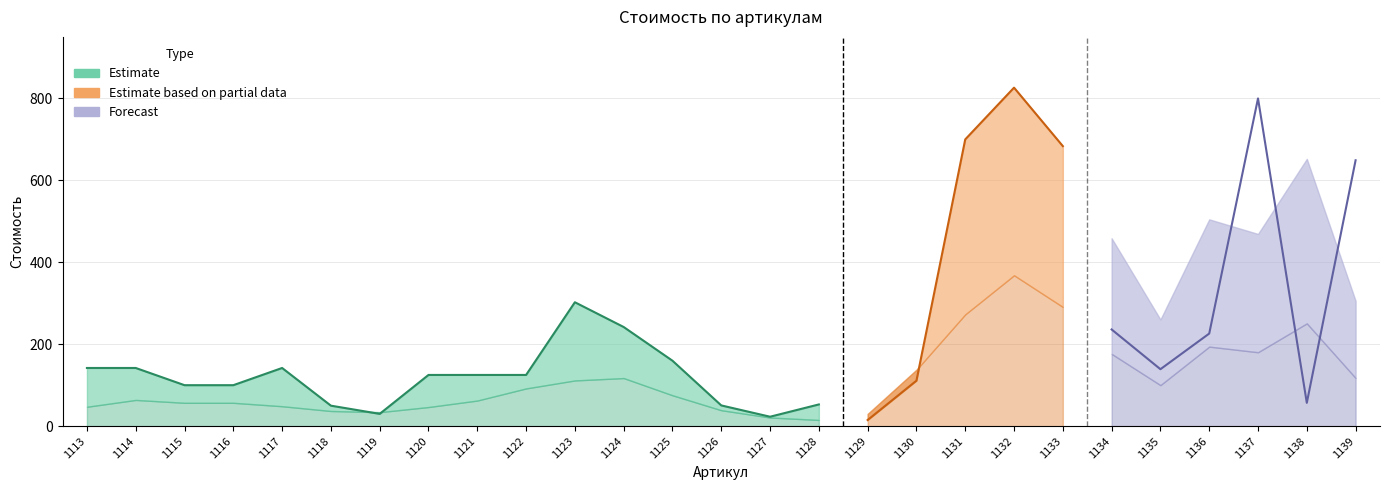

What is the greatest value displayed?

826.3